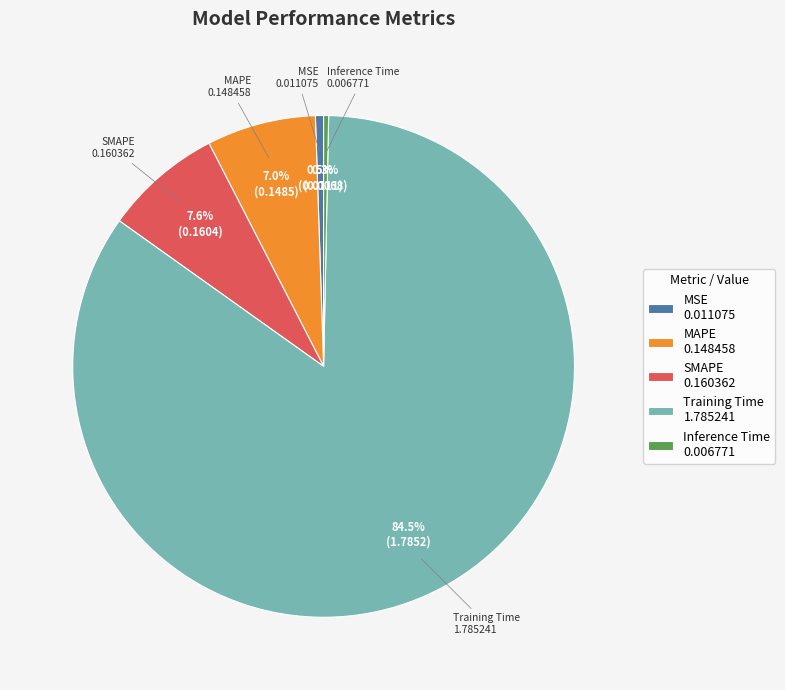

To the nearest percent, what portion does SMAPE represent?

8%